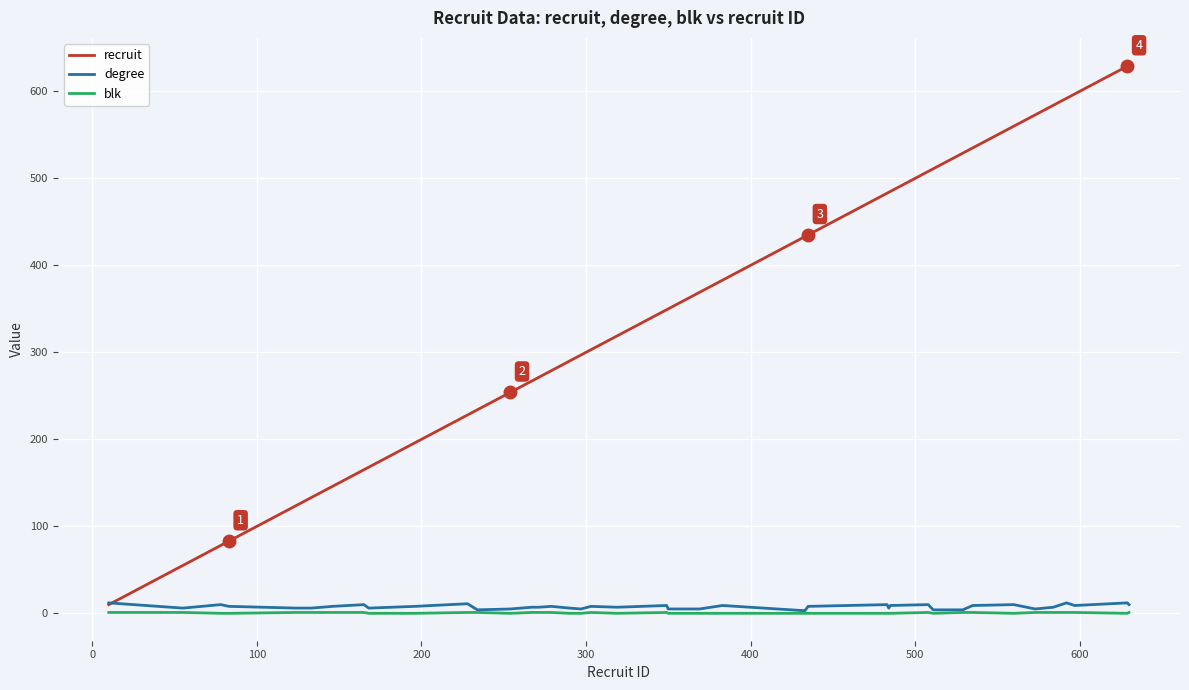

What is the greatest value displayed?

630